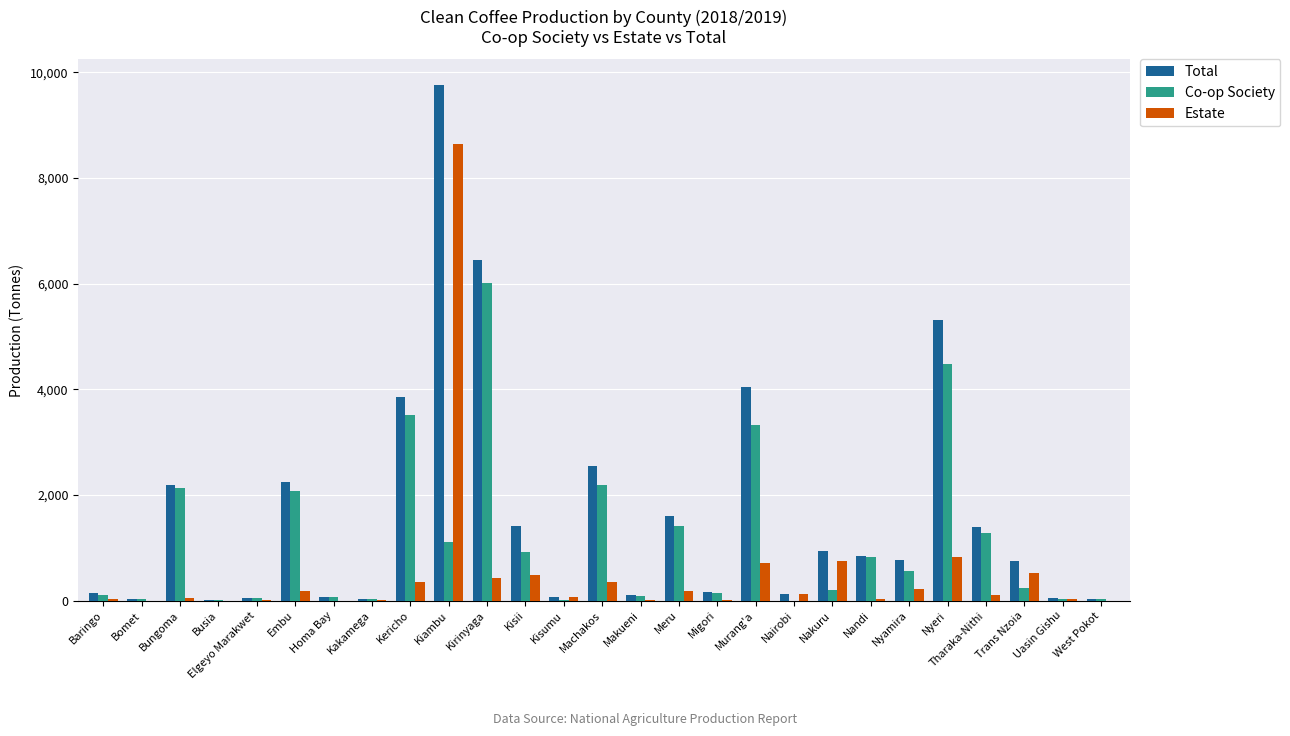

Which series changed the most between Nandi and Nyeri?

Total